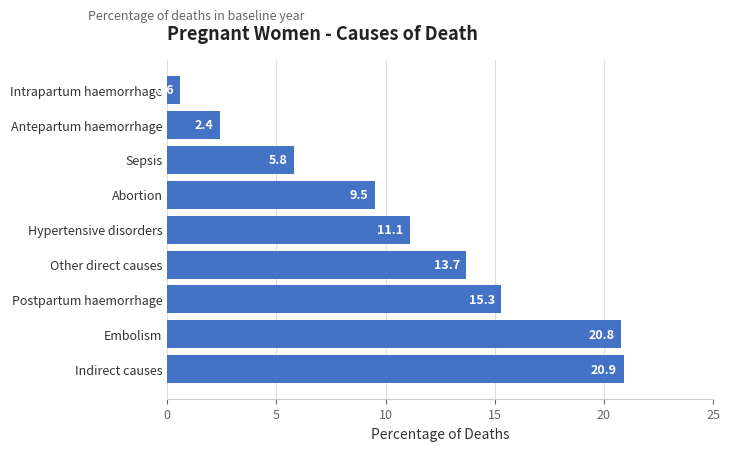

Reading bottom to top, transcribe all the data shown in this chart.

20.9	20.8	15.3	13.7	11.1	9.5	5.8	2.4	0.6